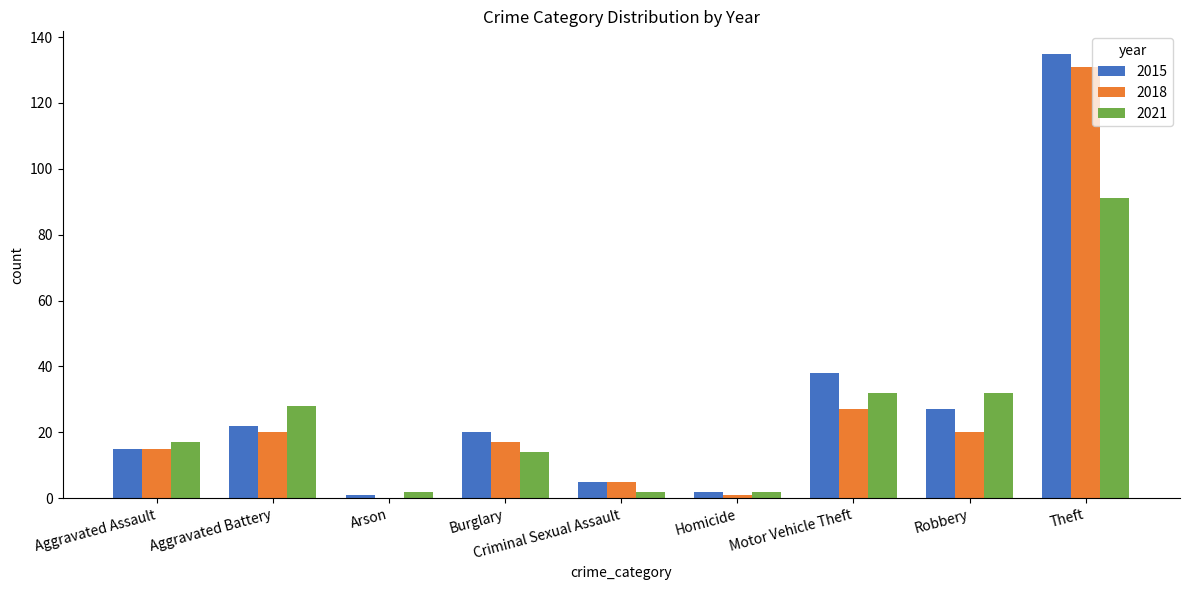

At which category does the chart reach its peak across all series?

Theft